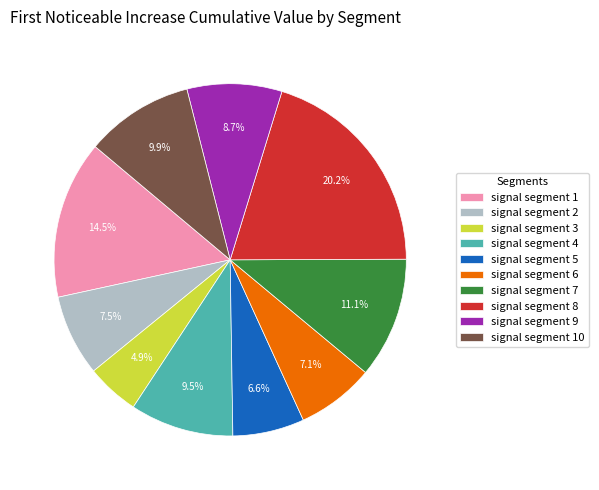

How many slices are in this pie chart?

10